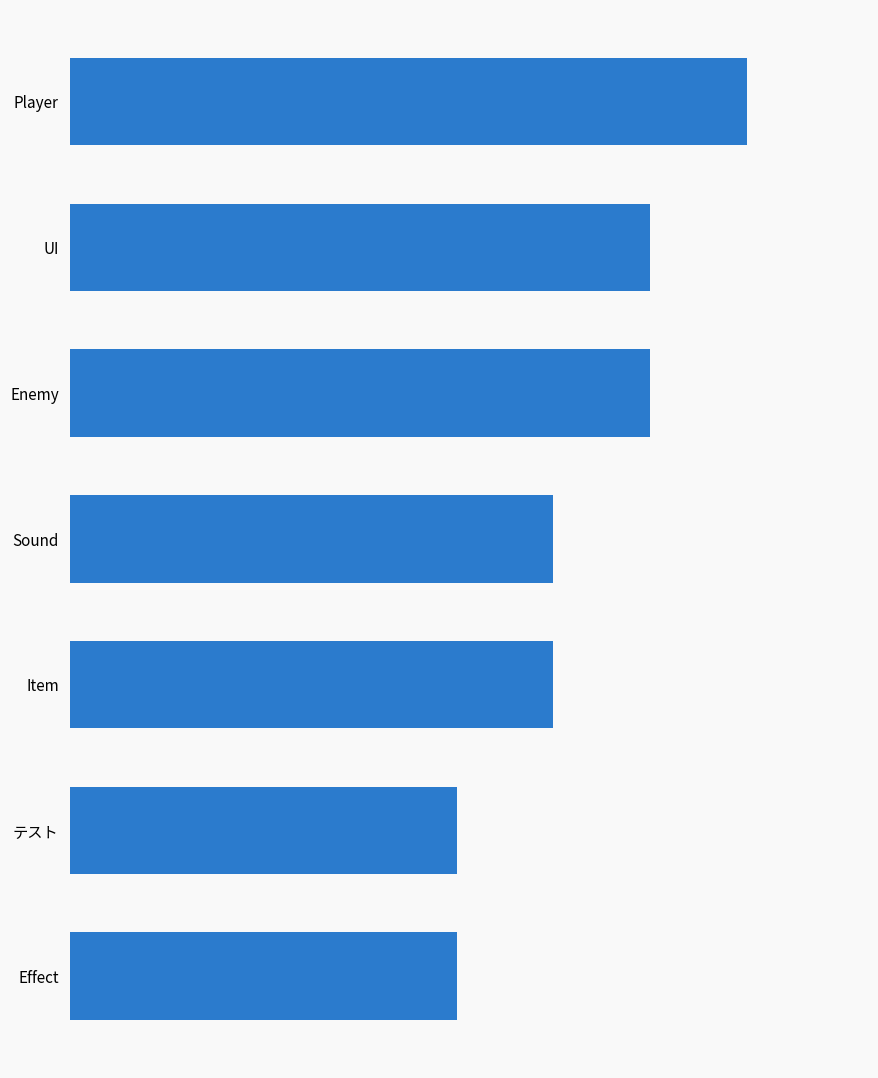

What is the minimum value shown in the chart?

4